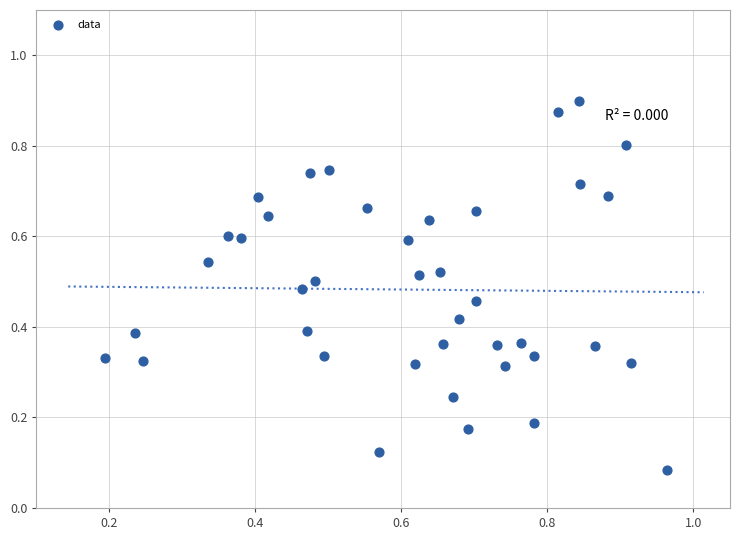

What is the range of X values (max minus min)?

0.8